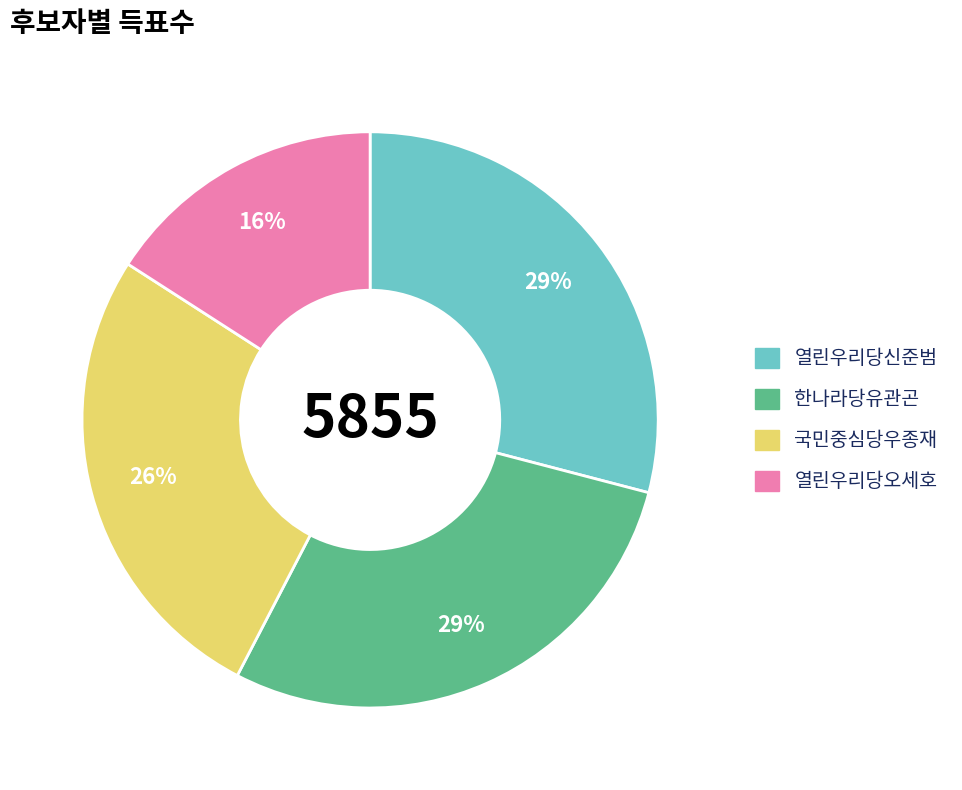

To the nearest percent, what portion does 열린우리당오세호 represent?

16%